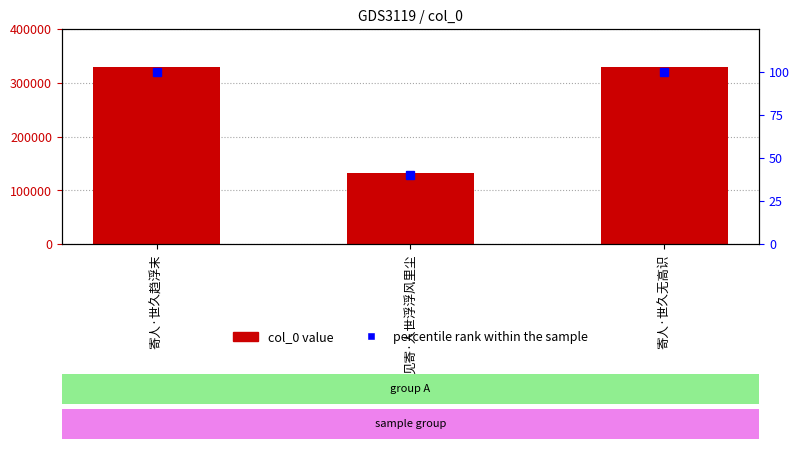

What is the spread (max minus min) of values at 寄人·世久无高识?

328738.0